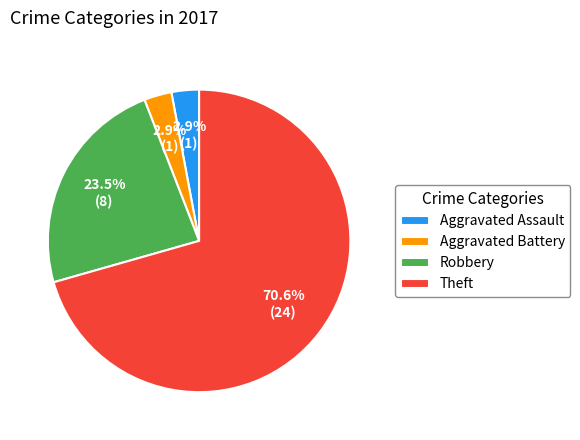

How many slices are in this pie chart?

4